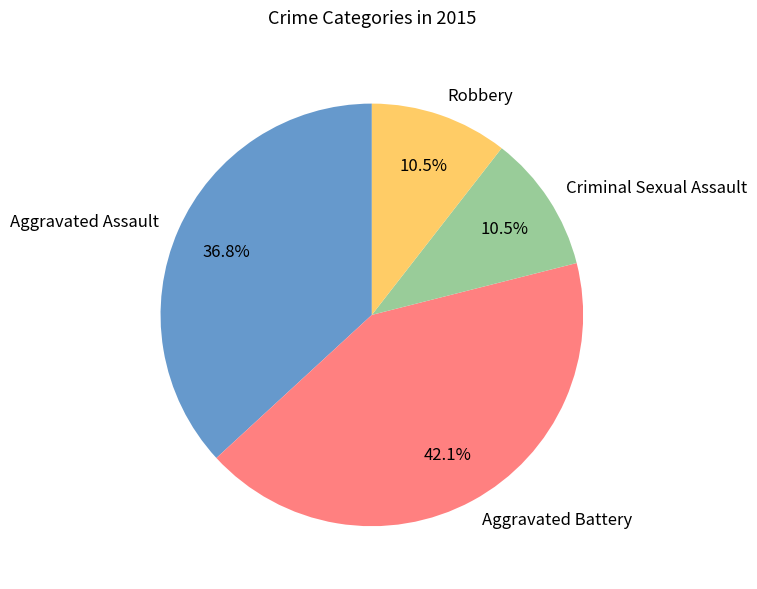

How much of the chart is everything except Aggravated Battery?

57.9%